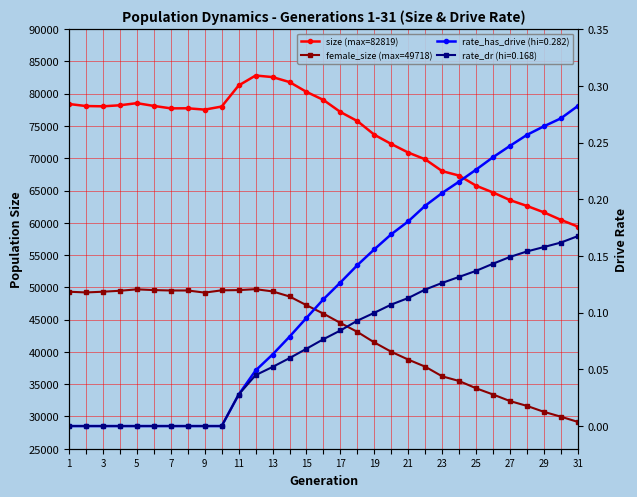

What is the highest value of the female_size (max=49718) series?

49718